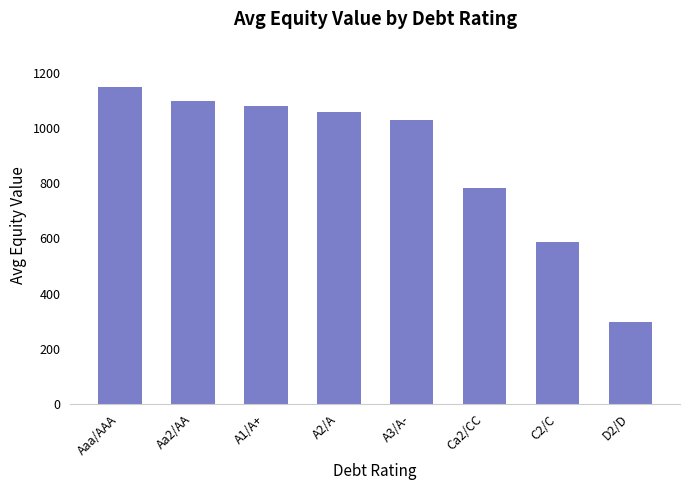

Reading left to right, list all the values displayed in this chart.

Aaa/AAA=1149.9	Aa2/AA=1101.0	A1/A+=1080.5	A2/A=1060.8	A3/A-=1030.5	Ca2/CC=783.4	C2/C=588.6	D2/D=297.5